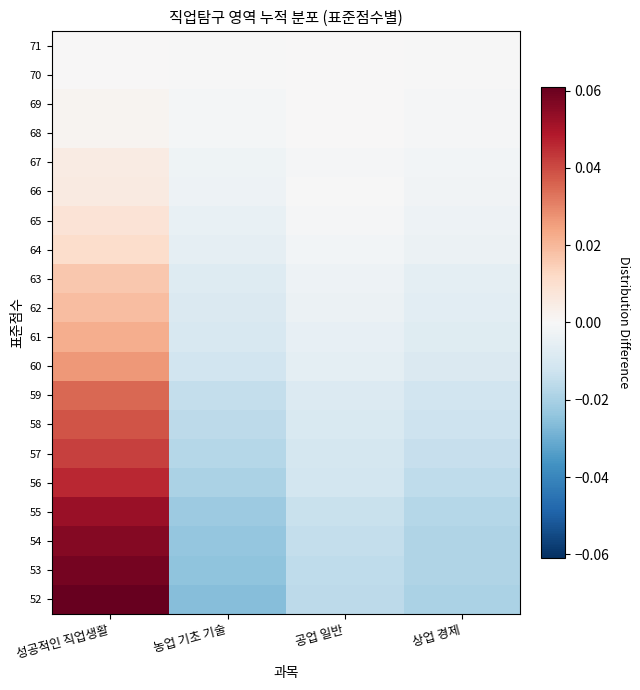

At which category is the sum across all series the highest?

성공적인 직업생활